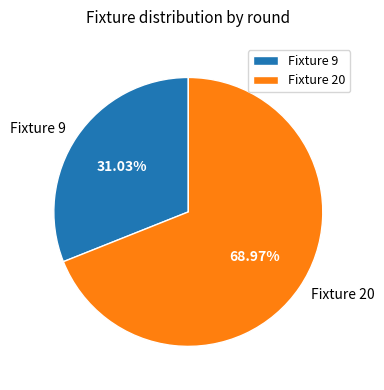

To the nearest percent, what portion does Fixture 9 represent?

31%